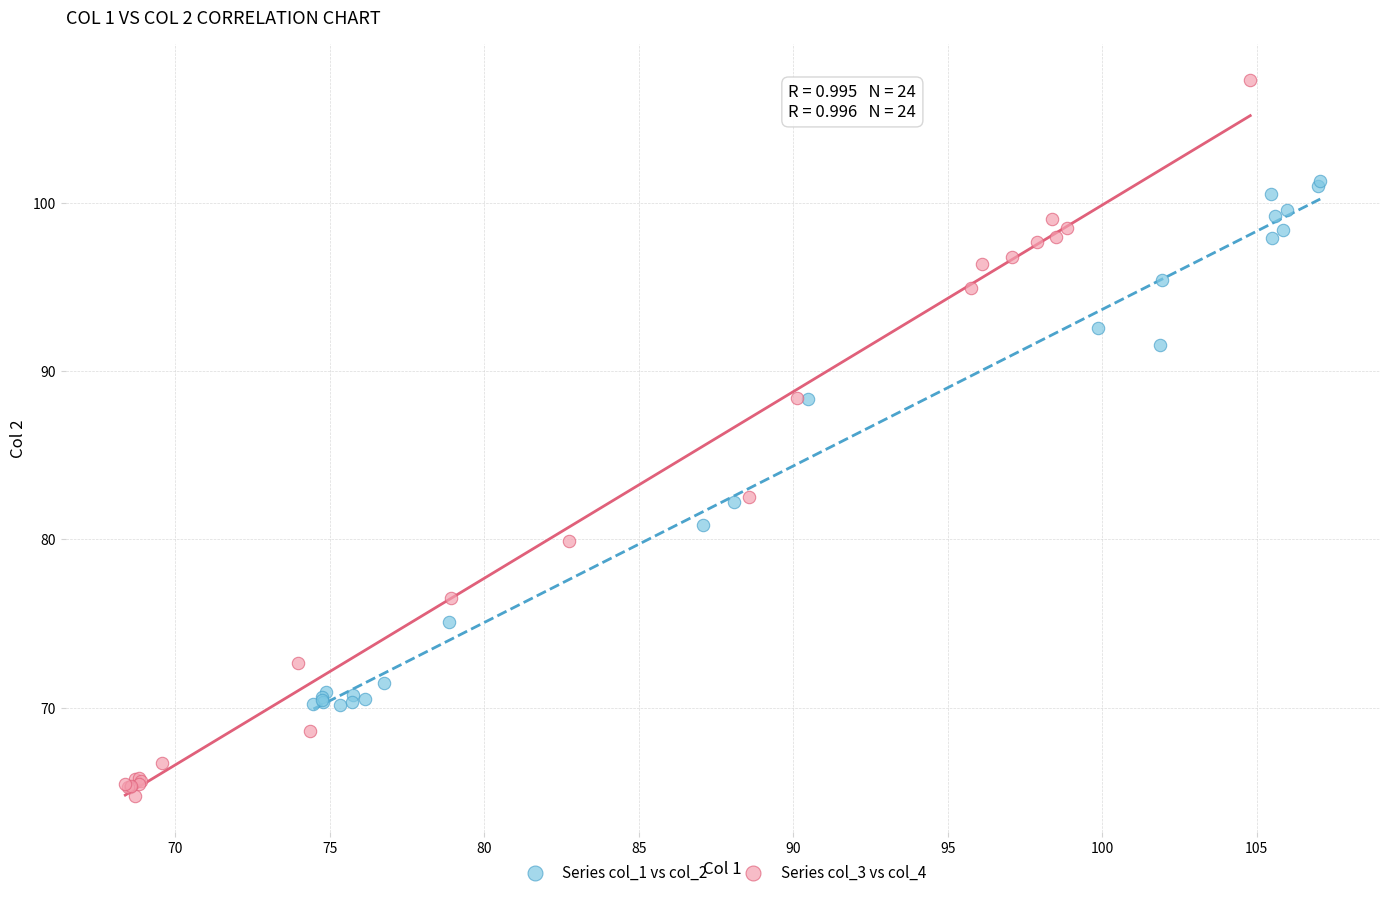

Which series contains the lowest Y value?

Series col_3 vs col_4